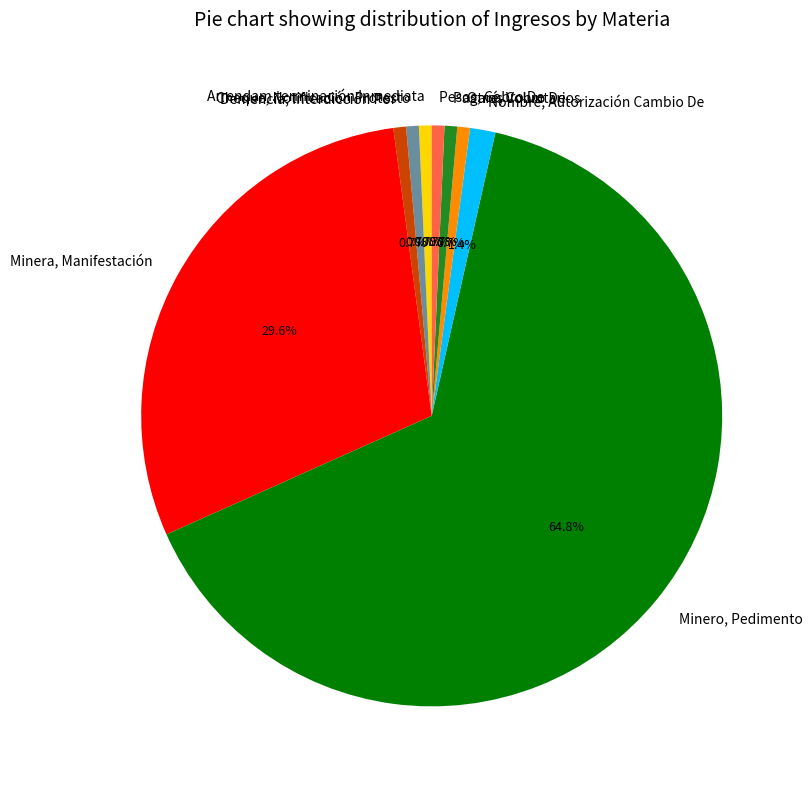

Count the number of slices in the pie.

9